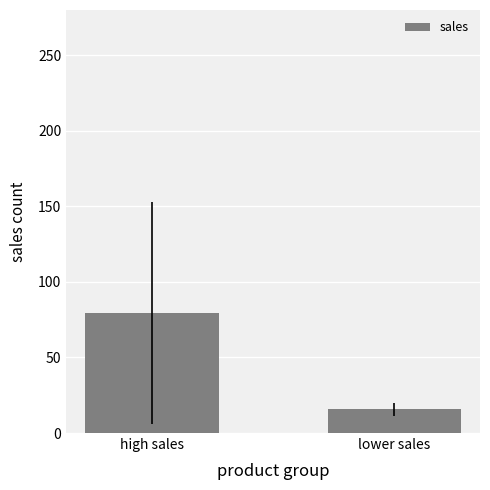

Rank the categories by value from lowest to highest.

lower sales, high sales